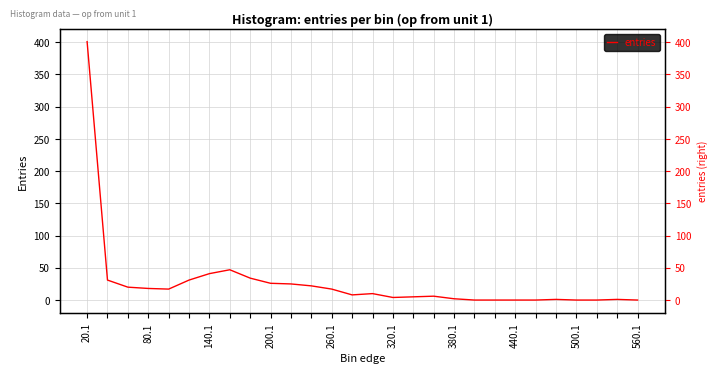

At which category does the chart reach its peak across all series?

20.1